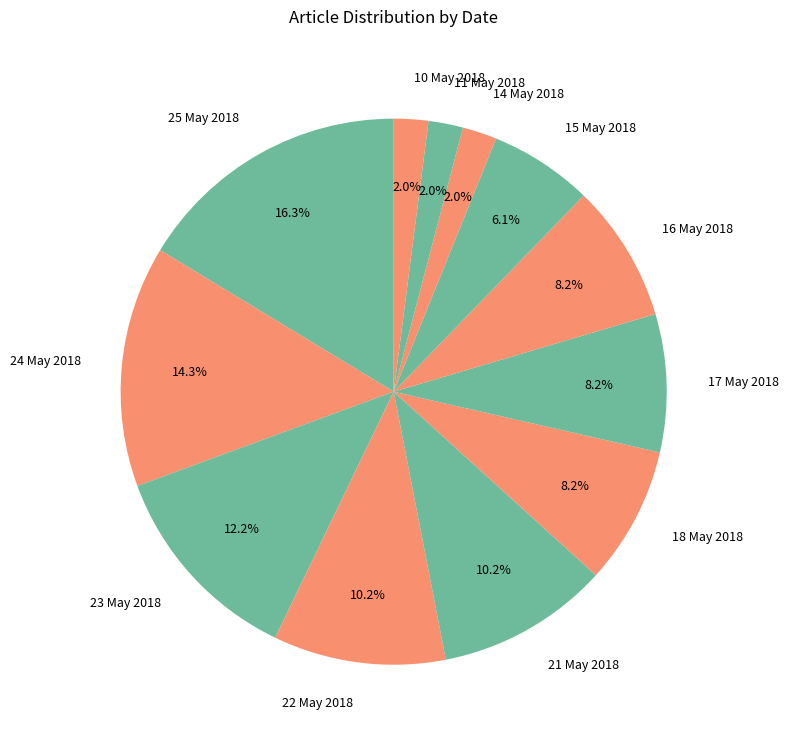

How many segments does this pie chart have?

12